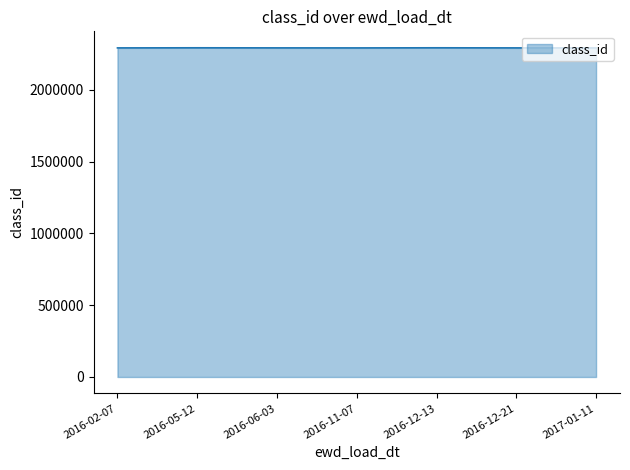

What position from the left is 2016-12-13?

5